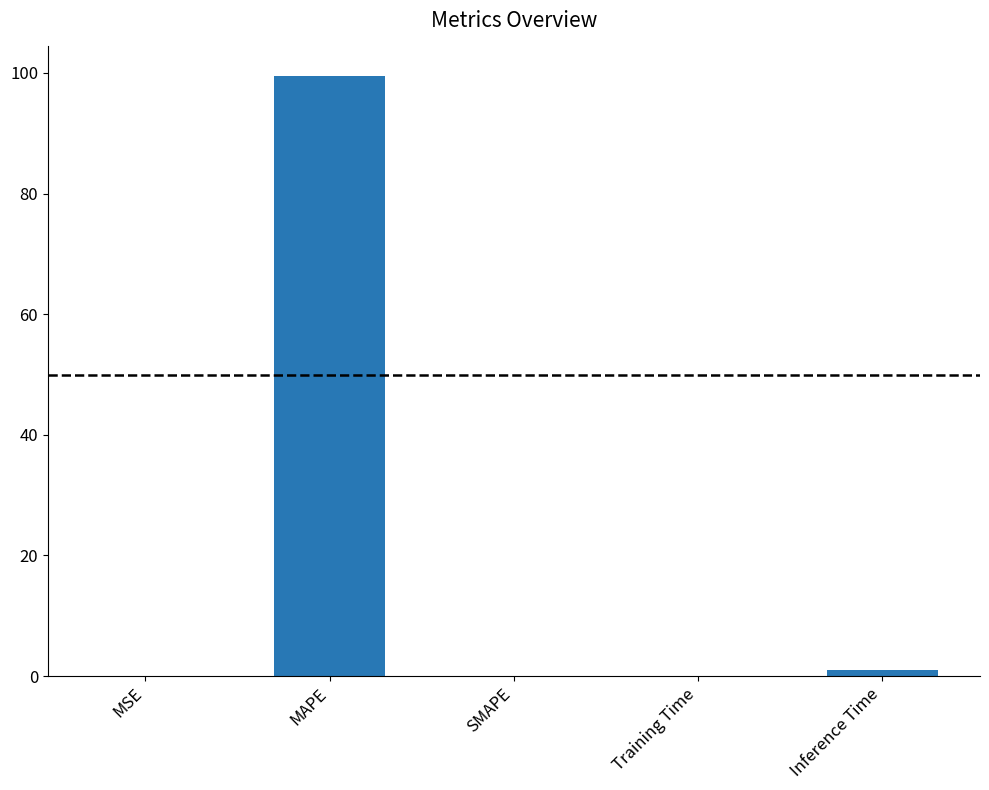

What is the greatest value displayed?

99.4